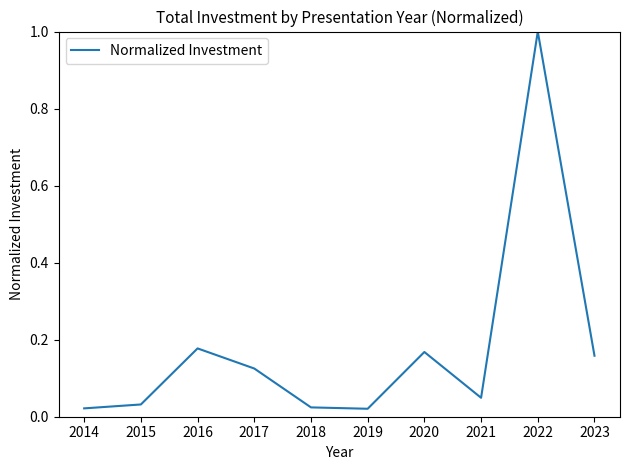

Between 2017 and 2018, which is larger?

2017